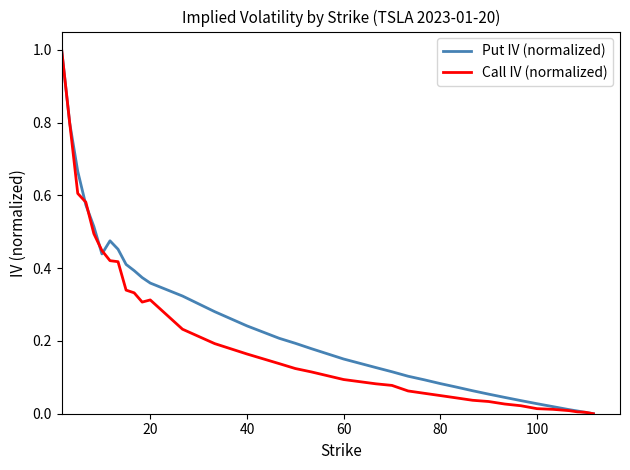

What is the maximum value shown in the chart?

1.0